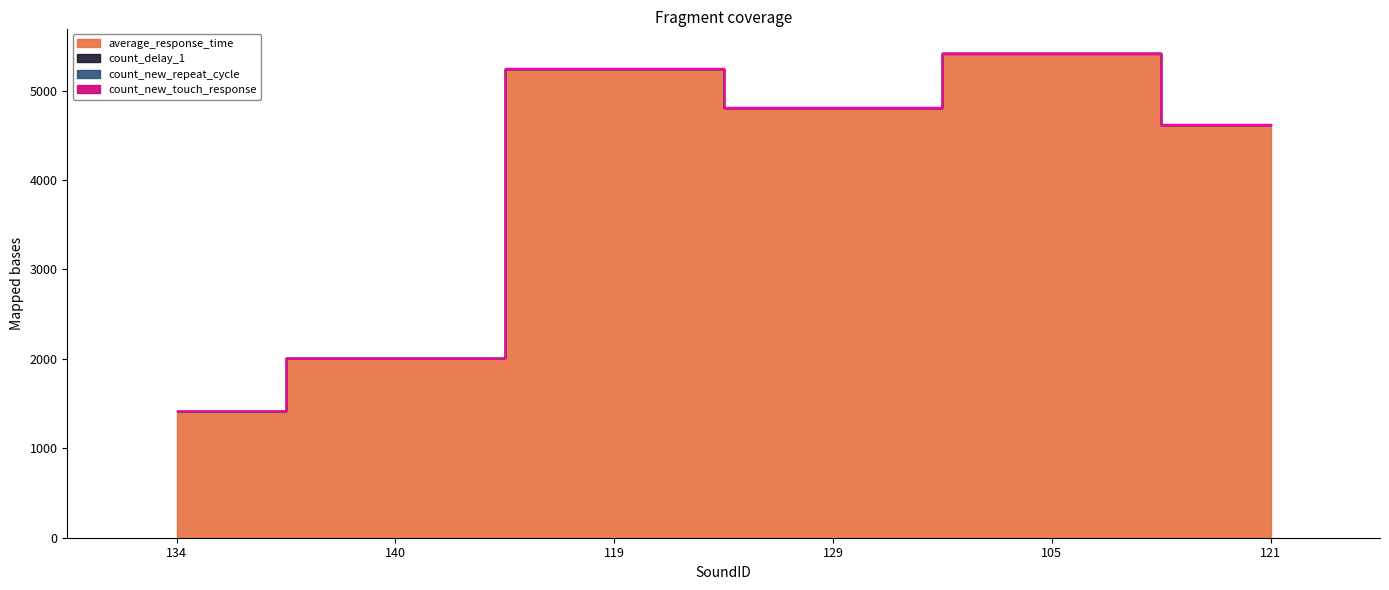

How many count_new_touch_response values are between 1 and 4?

4